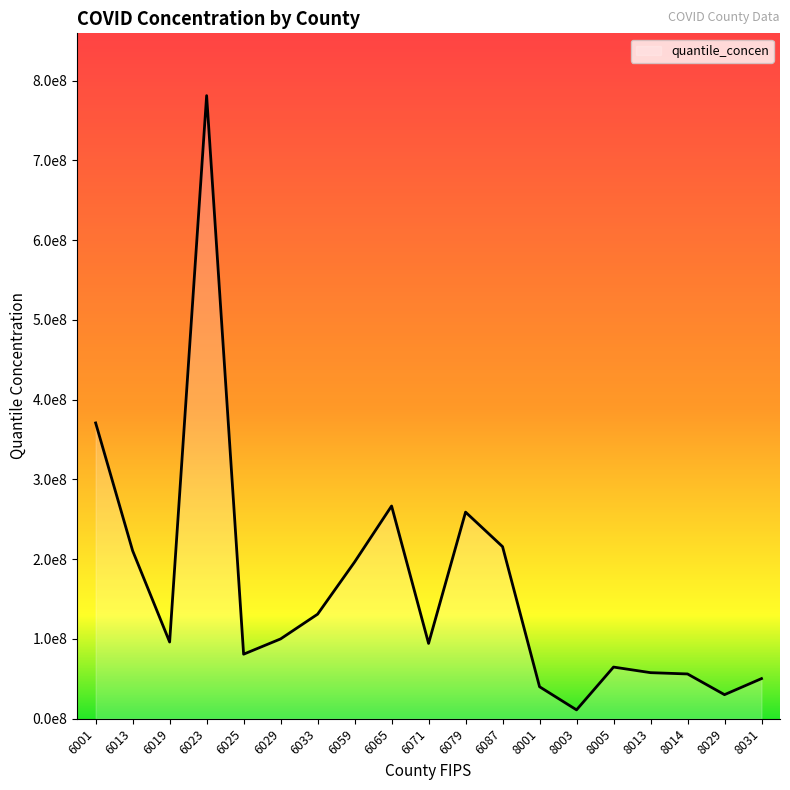

Rank the categories by value from highest to lowest.

6023, 6001, 6065, 6079, 6087, 6013, 6059, 6033, 6029, 6019, 6071, 6025, 8005, 8013, 8014, 8031, 8001, 8029, 8003